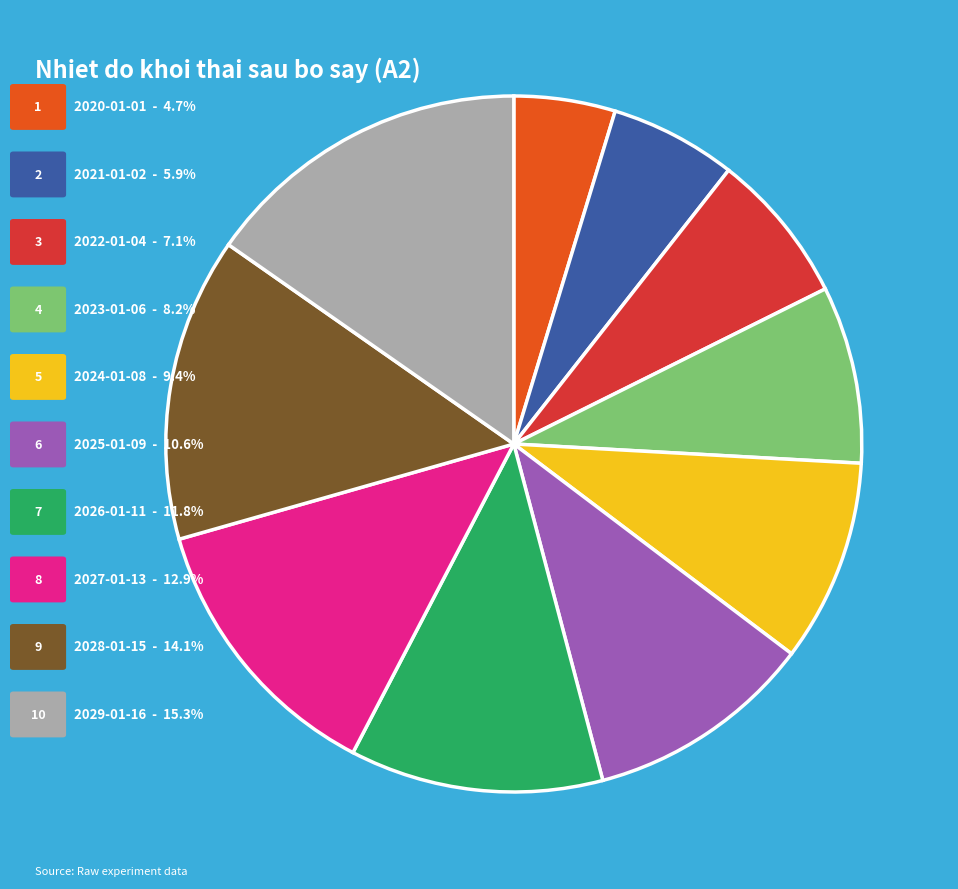

Is there a majority slice in this chart?

No